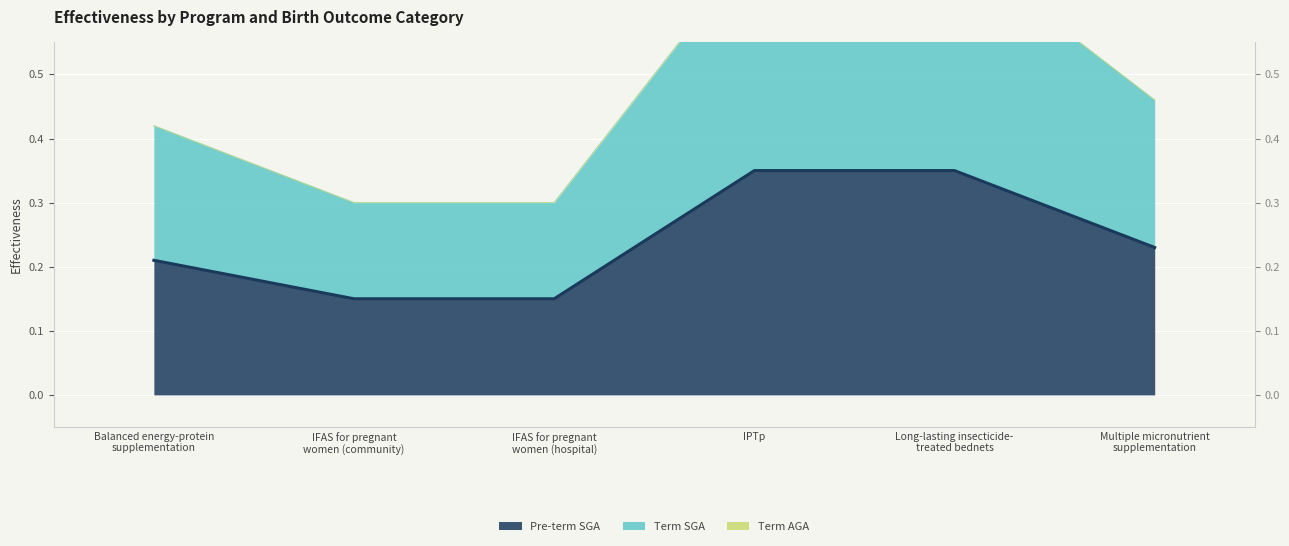

What is the label of the 1st point from the left?

Balanced energy-protein
supplementation